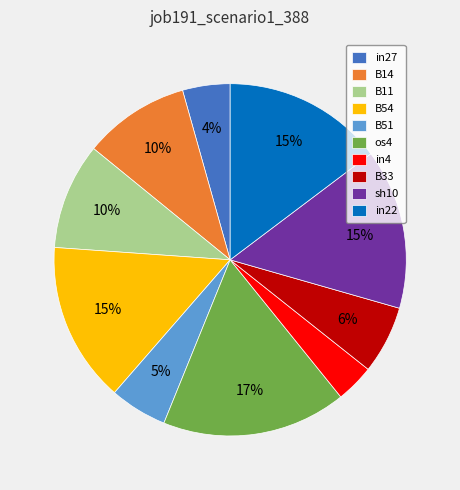

To the nearest percent, what portion does sh10 represent?

15%